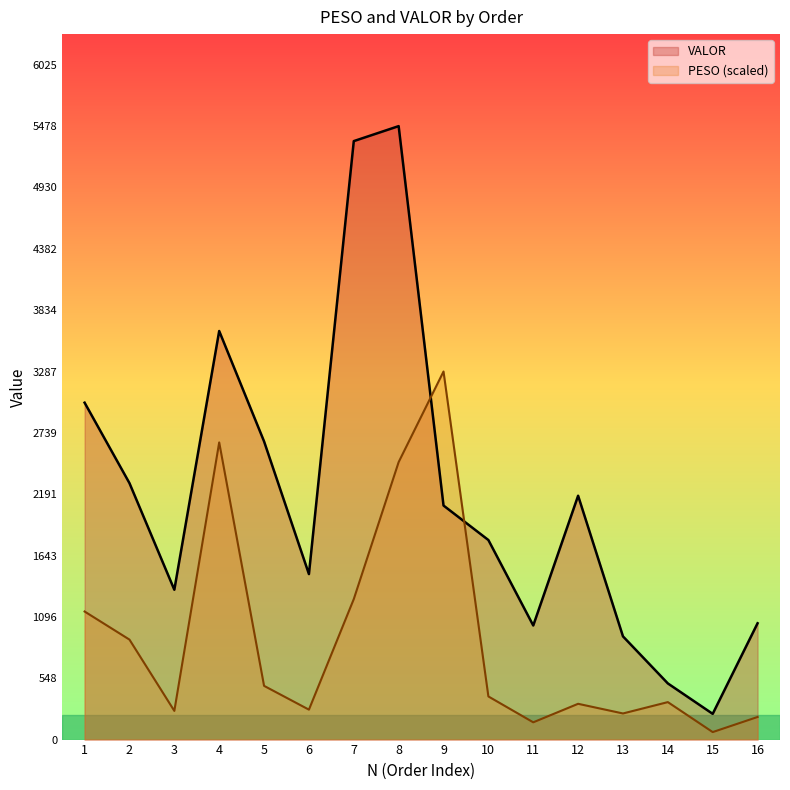

True or false: VALOR has a value of 337.3 at 15.

False